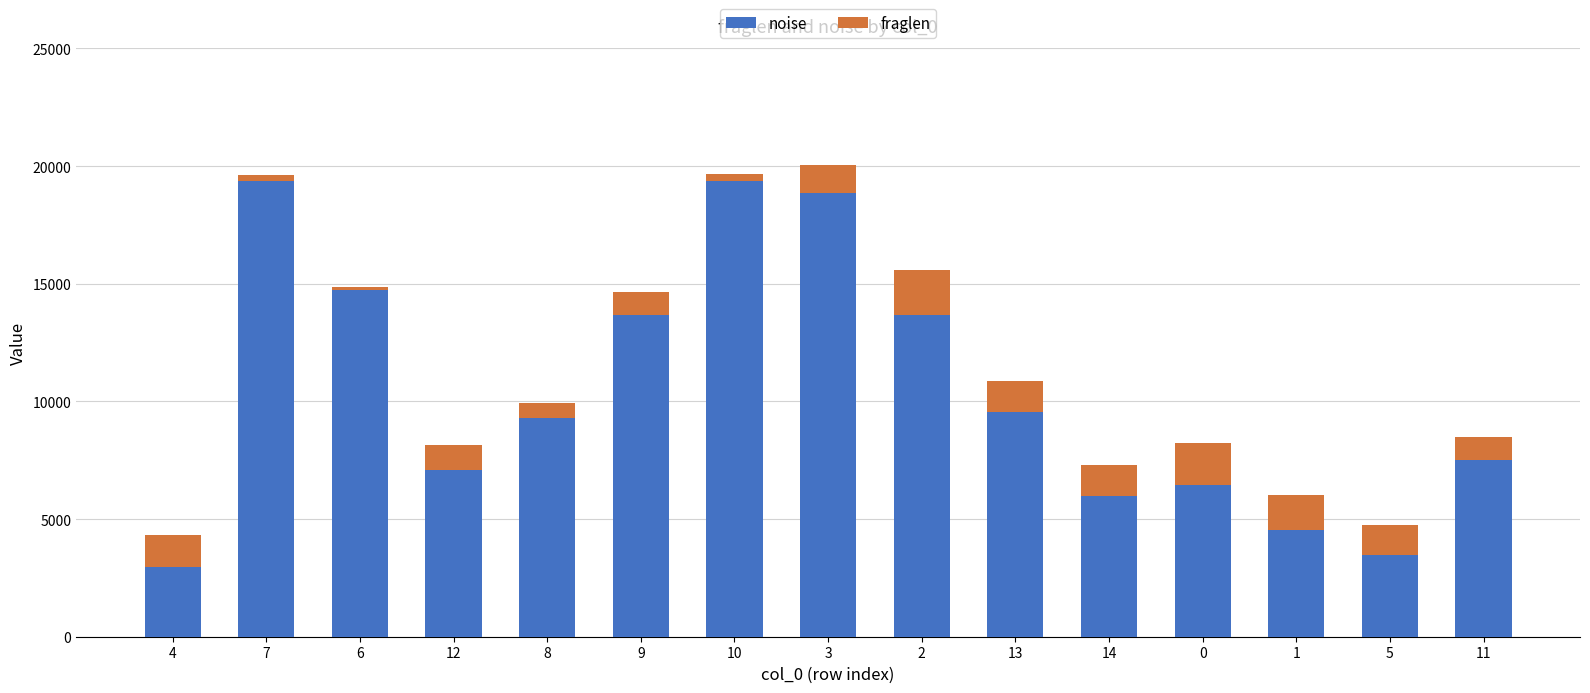

What is the average value of the noise series?

10434